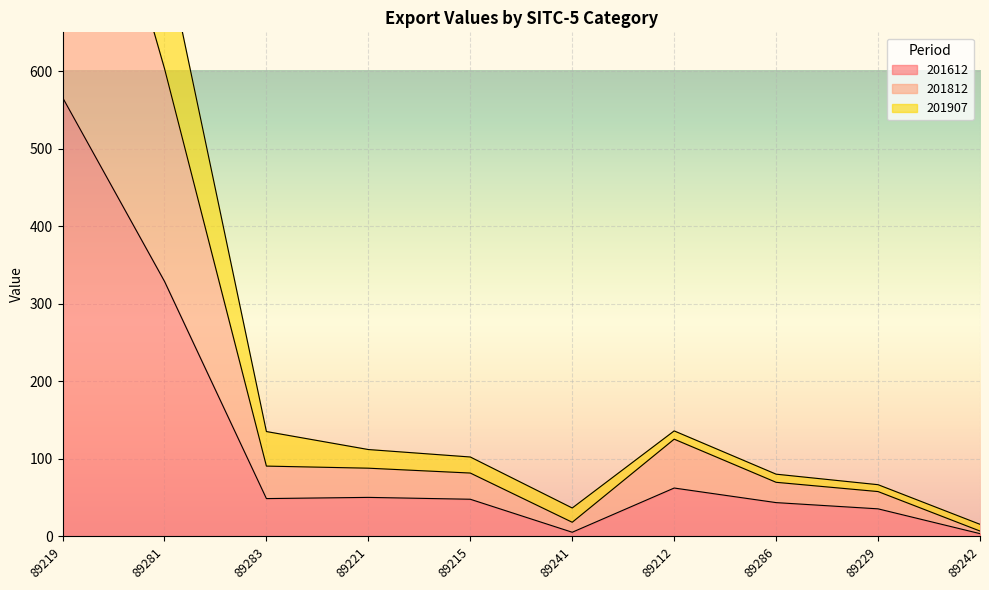

What is the value of the 201907 point at the 8th from the left?

80.3